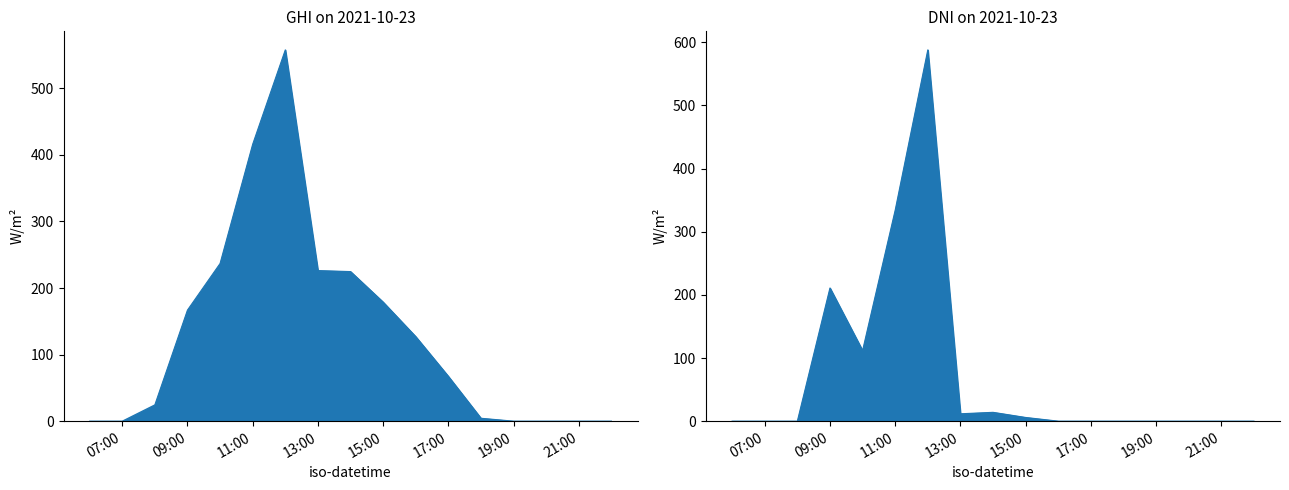

List the series in order of their overall mean, lowest first.

dni, ghi